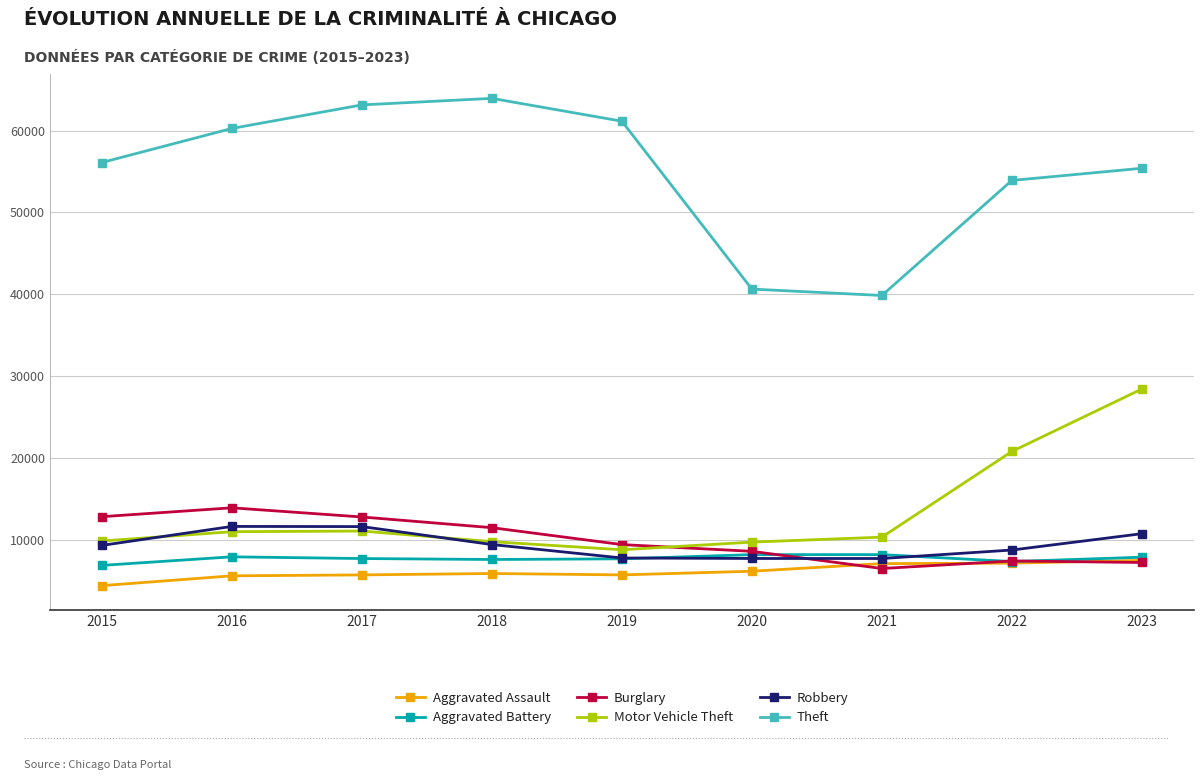

Is it true that Motor Vehicle Theft equals 10312 at 2021?

True